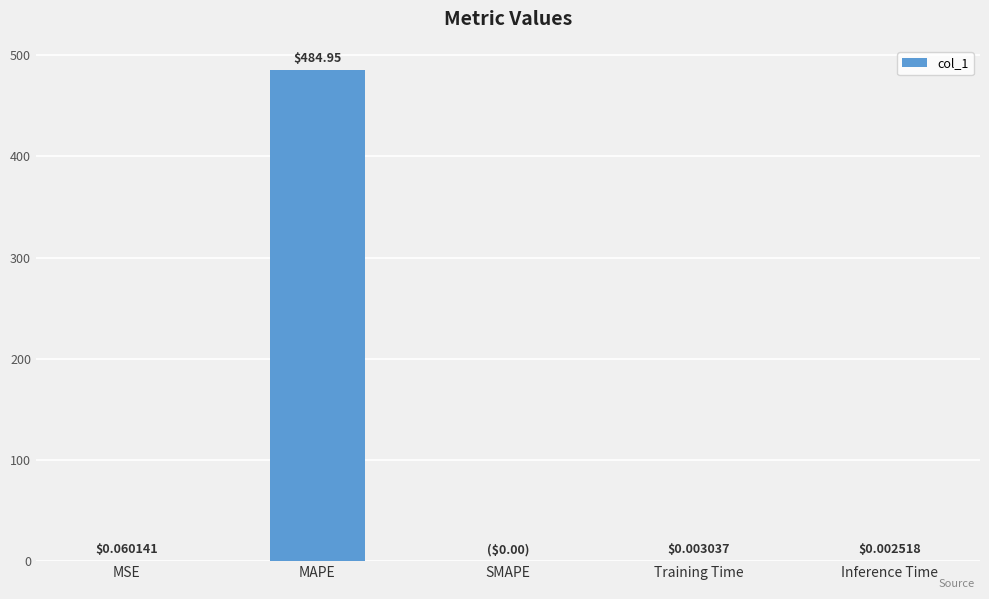

What is the maximum value shown in the chart?

485.0